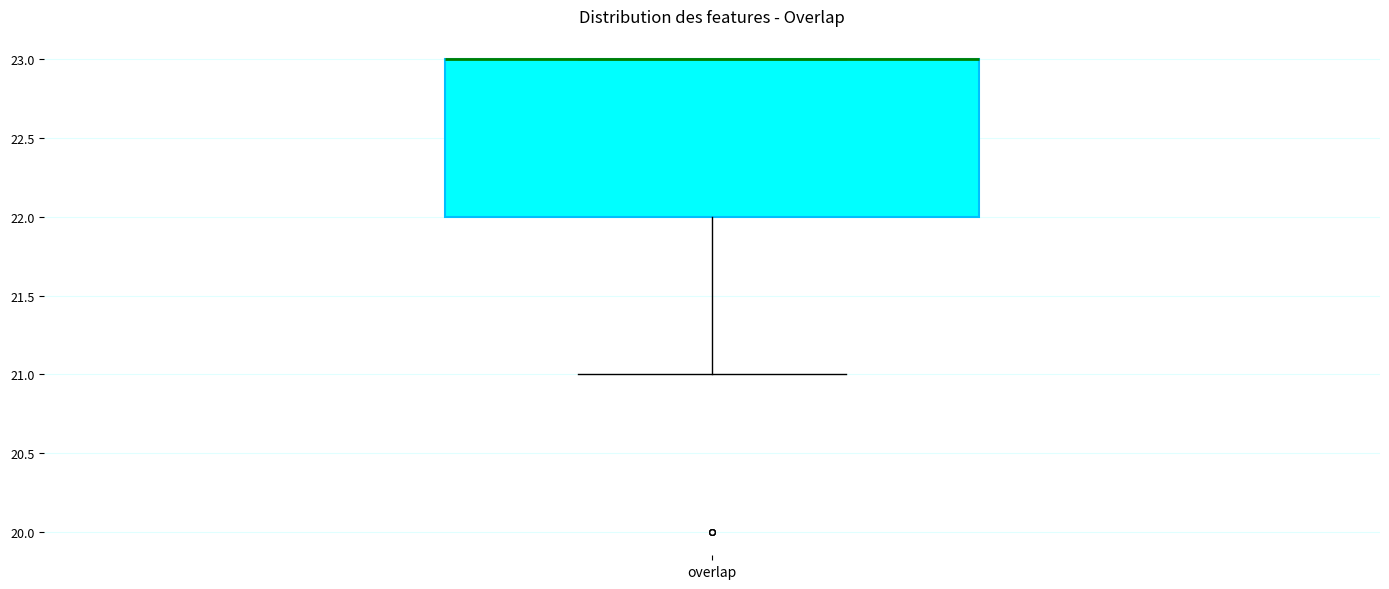

Read this box plot against the y-axis: the position of the median line, the range covered by the box, and the ends of both whiskers. The values are not printed on the chart, so give them approximately, as read against the axis.

median 23 (drawn on the box's upper edge), box 22 to 23, whiskers 21 to 23